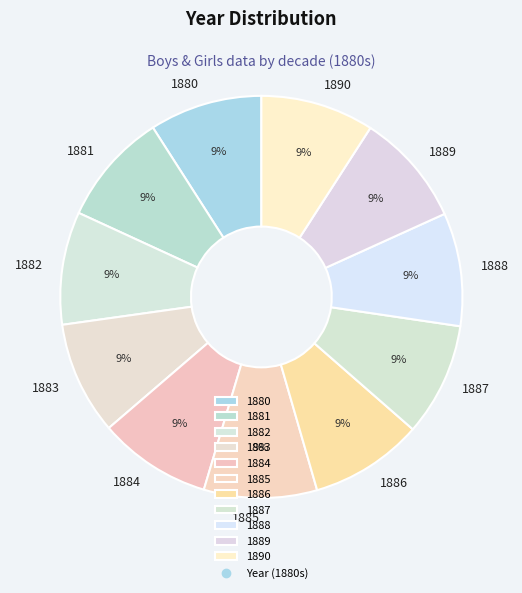

How many slices are in this pie chart?

11